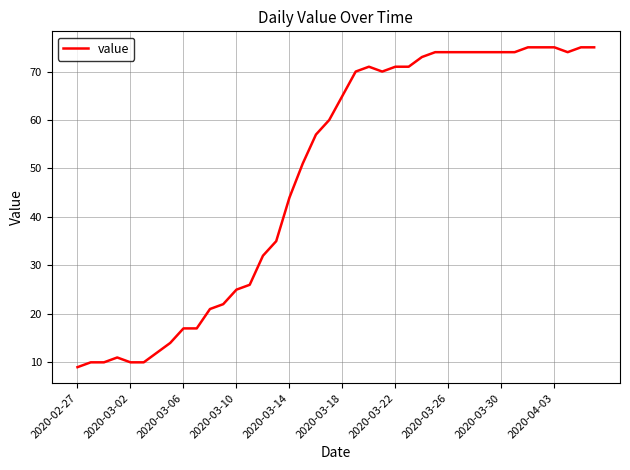

How many lines are shown in the chart?

1